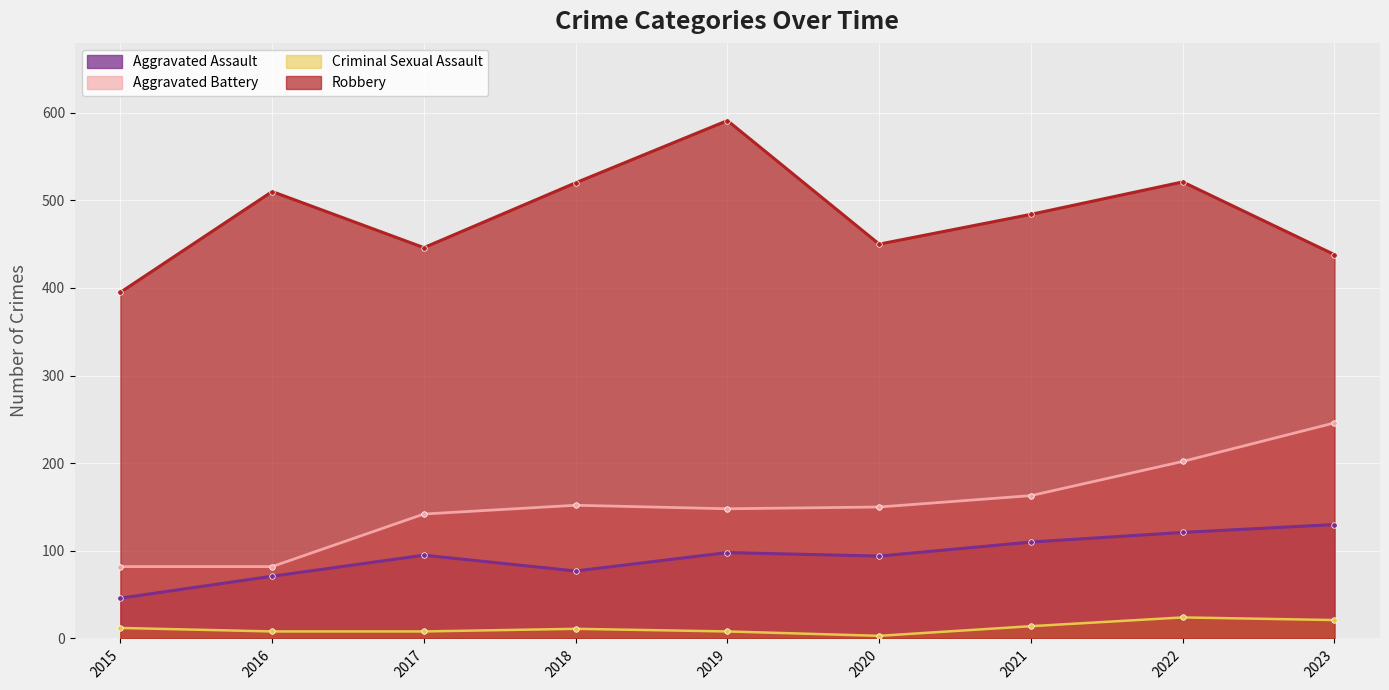

Which series has the largest range (max minus min)?

Robbery